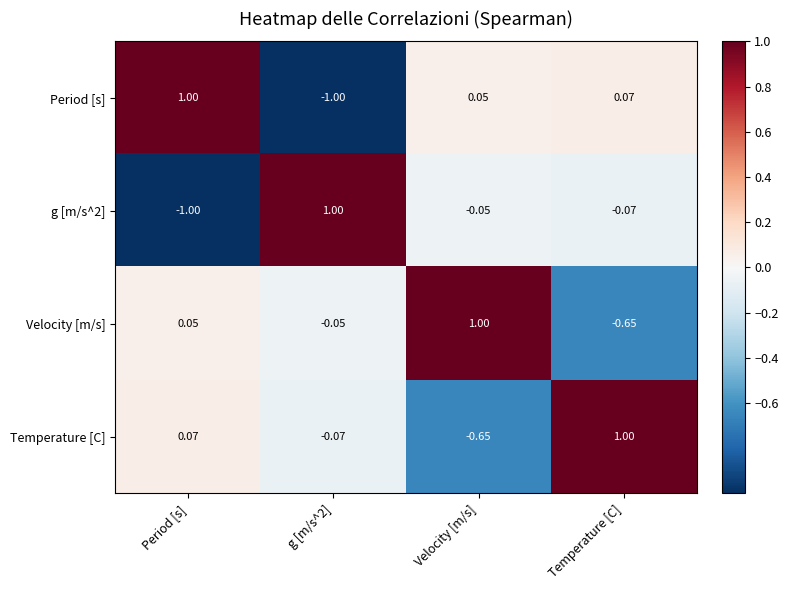

At which label does Temperature [C] first exceed 0?

Period [s]